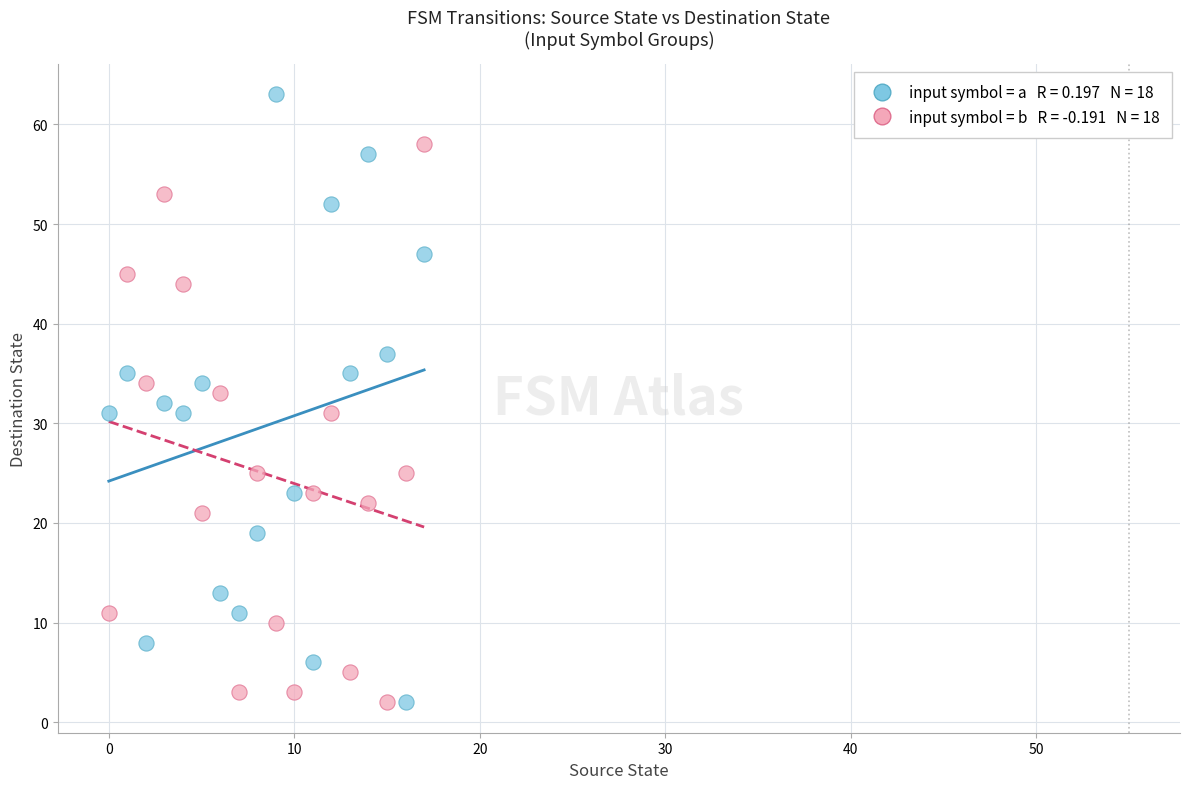

Across all data points, what is the range of Y values (max minus min)?

61